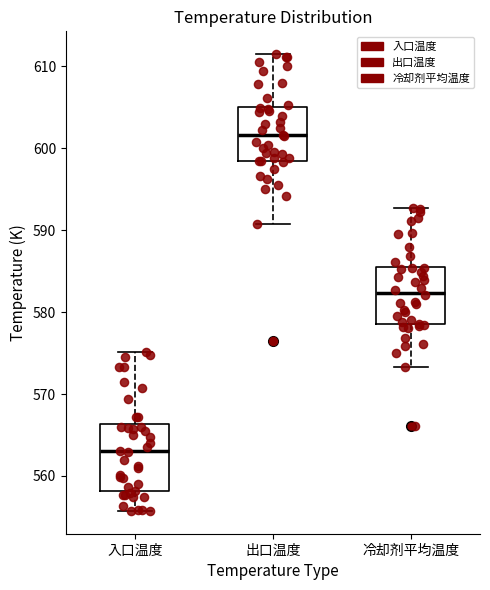

Reading left to right, read every box against the y-axis: the position of its median line, the range the box covers, and the ends of its whiskers. The values are not printed on the chart, so give them approximately, as read against the axis.

入口温度: median 563, box 558 to 566, whiskers 556 to 575
出口温度: median 602, box 598 to 605, whiskers 591 to 611
冷却剂平均温度: median 582, box 579 to 586, whiskers 573 to 593